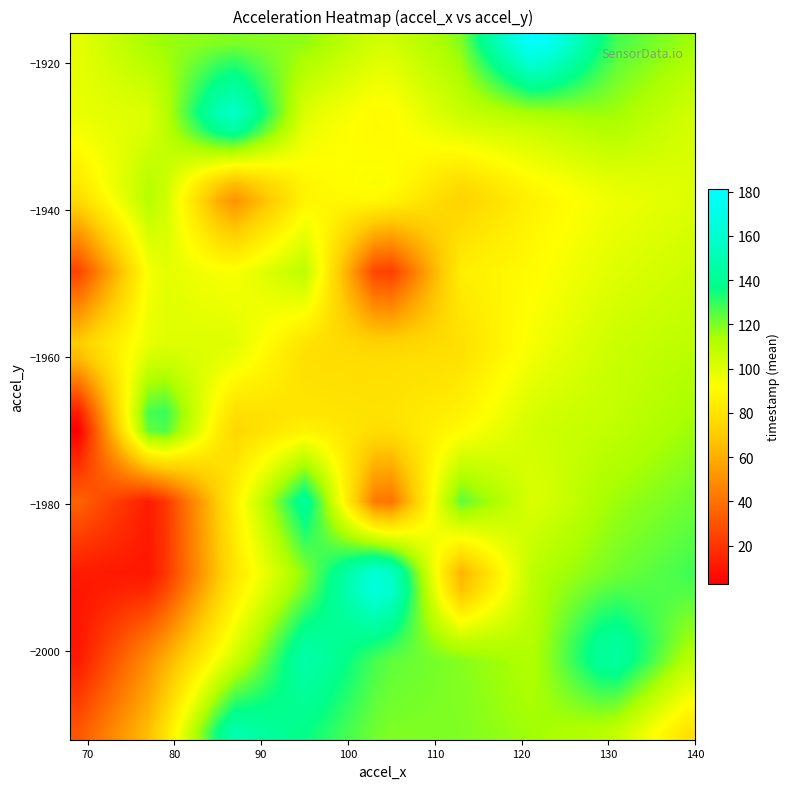

What is the smallest value displayed?

2.7